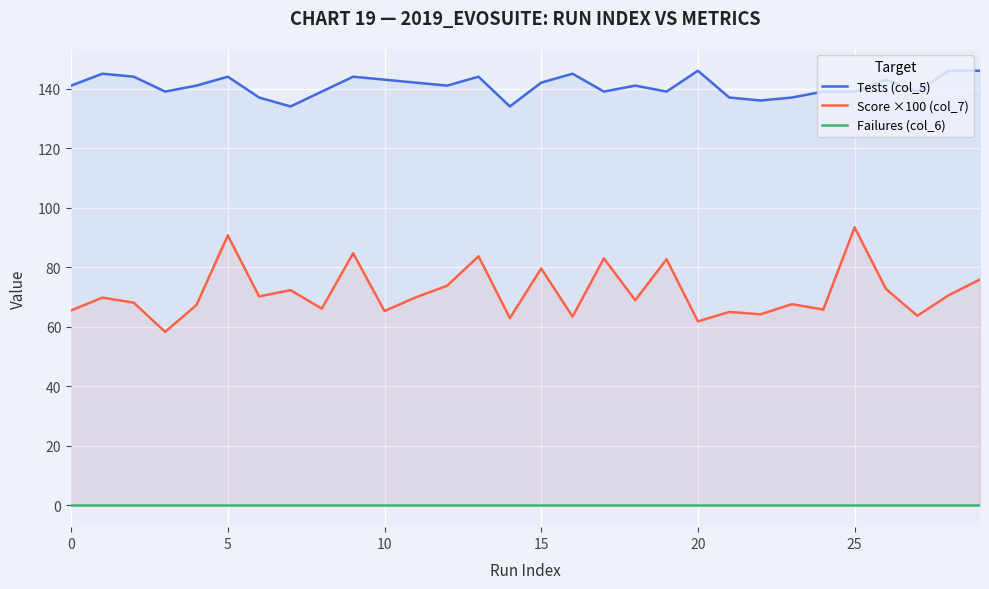

What is the label of the 10th point from the right?

20